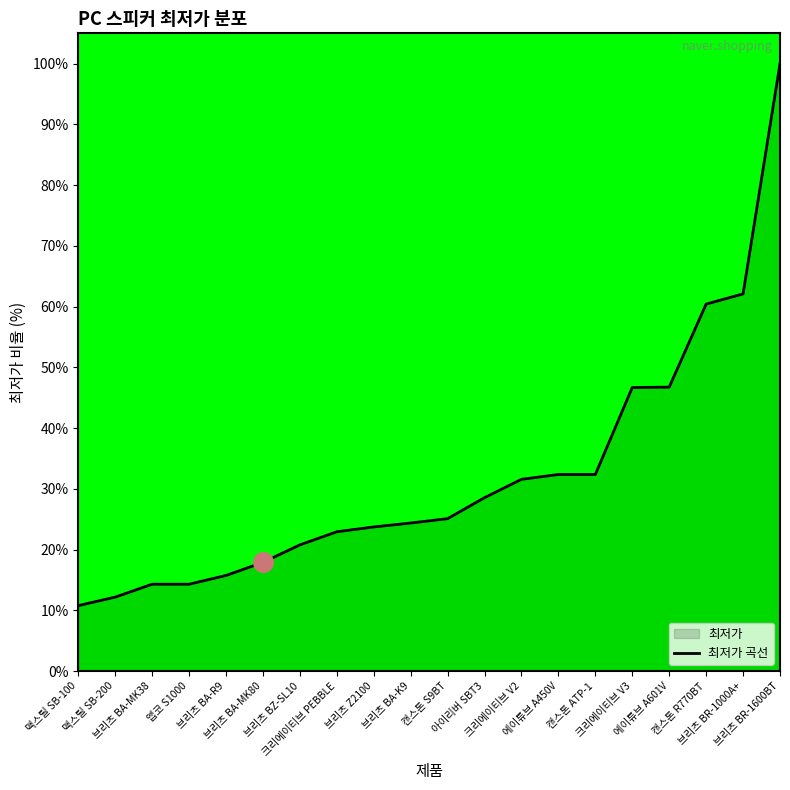

Which has a higher value, 크리에이티브 V3 or 브리츠 BA-K9?

크리에이티브 V3